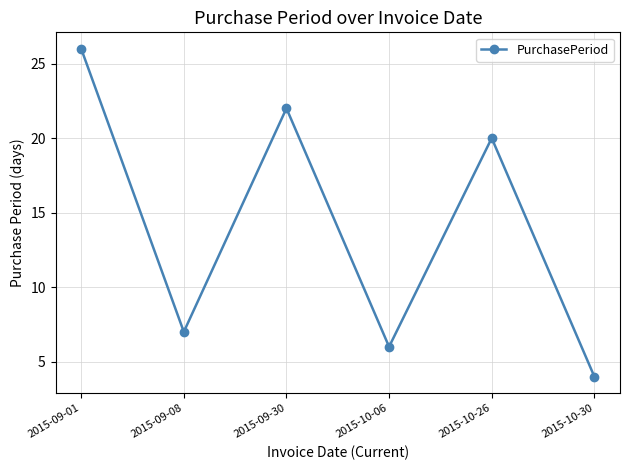

Approximately how many times larger is the value at 2015-10-30 compared to 2015-09-08?

0.6